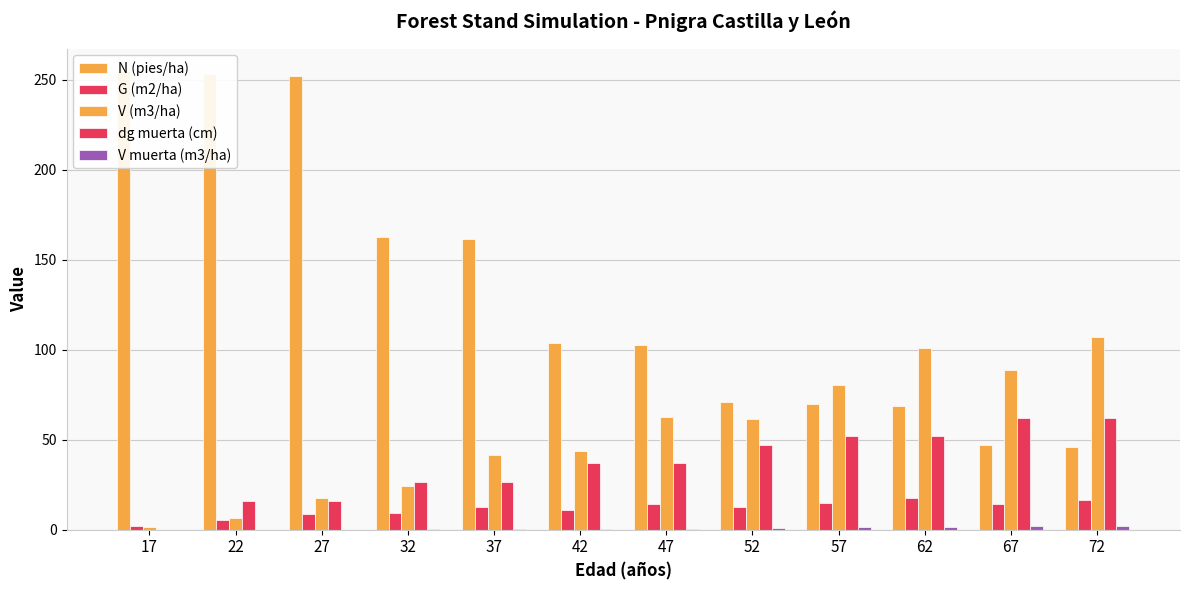

What is the value of the N (pies/ha) bar at the 2nd from the left?

253.4